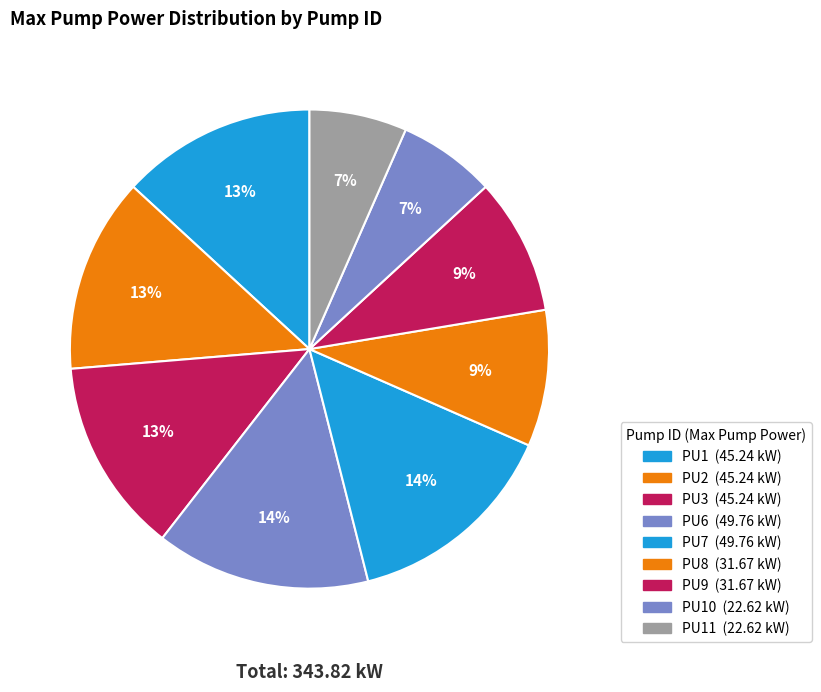

Count the number of slices in the pie.

9